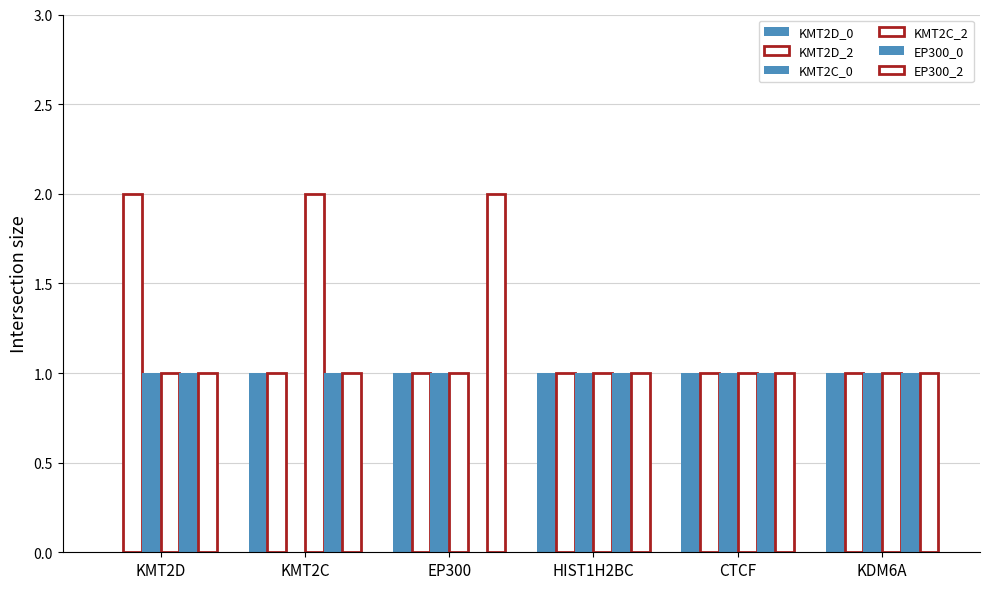

How many groups of bars are there?

6